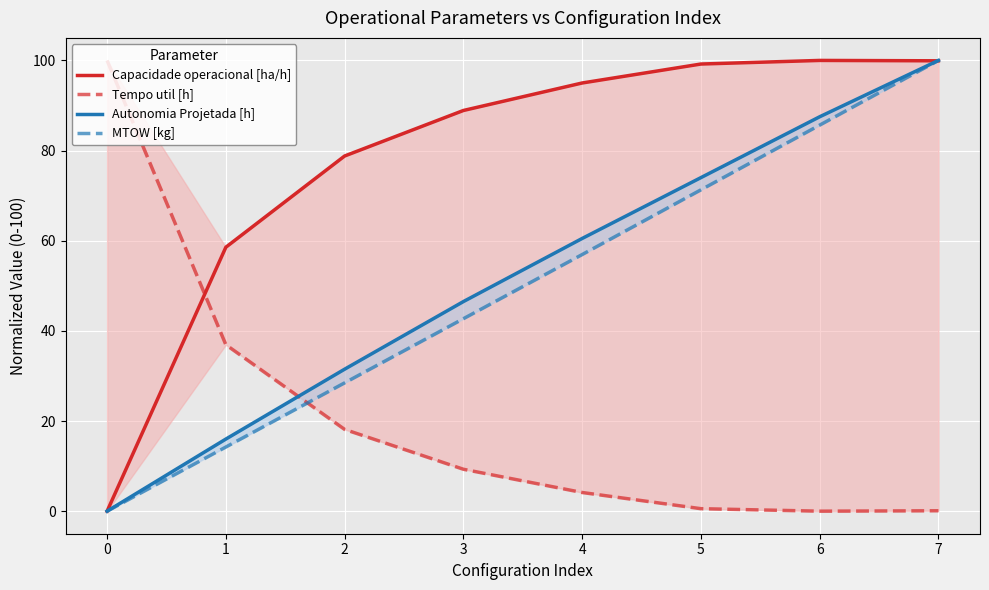

At which label is MTOW [kg] closest to 50?

4